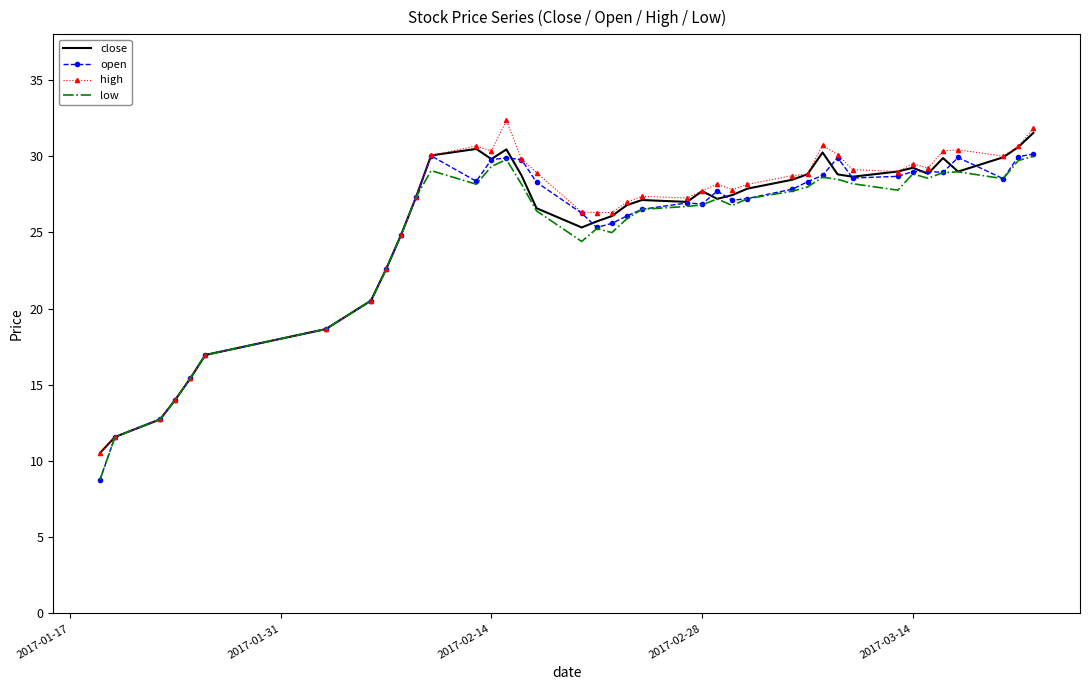

List the series in order of their overall mean, lowest first.

low, open, close, high